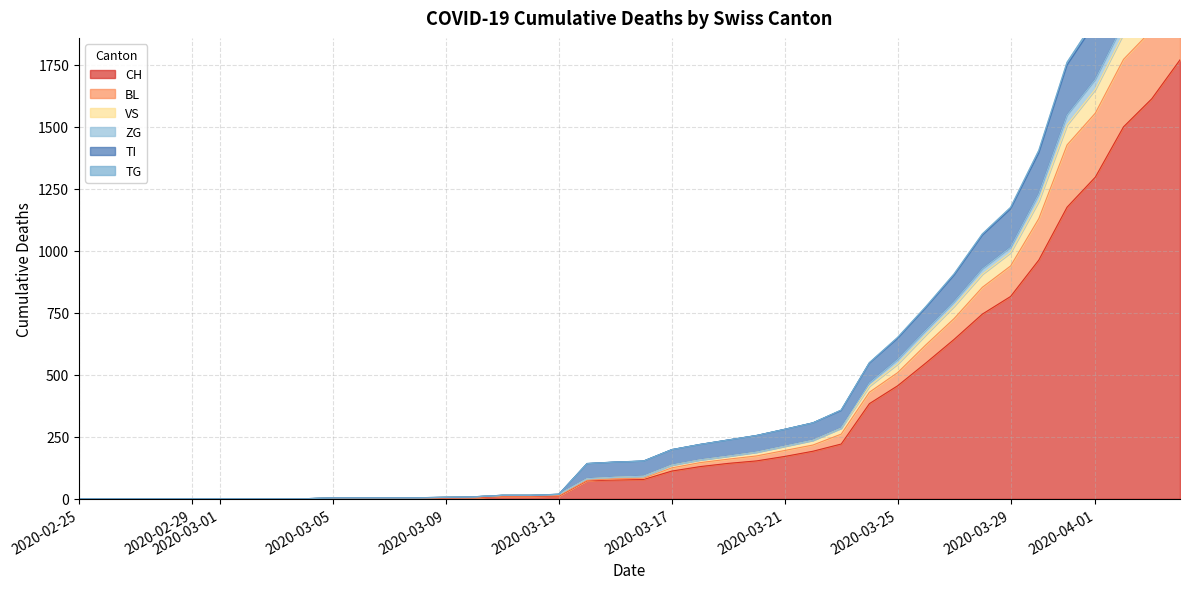

How many categories are shown in the chart?

40